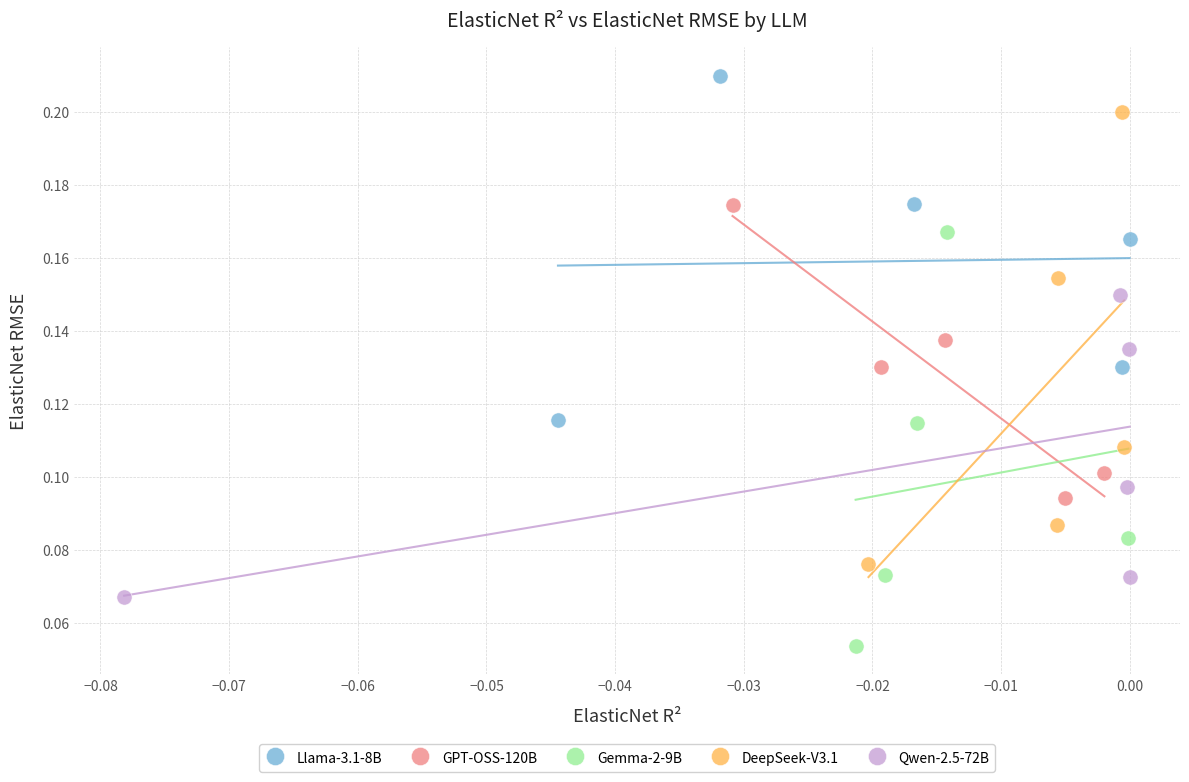

What are all the series names shown in the legend?

Llama-3.1-8B, GPT-OSS-120B, Gemma-2-9B, DeepSeek-V3.1, Qwen-2.5-72B